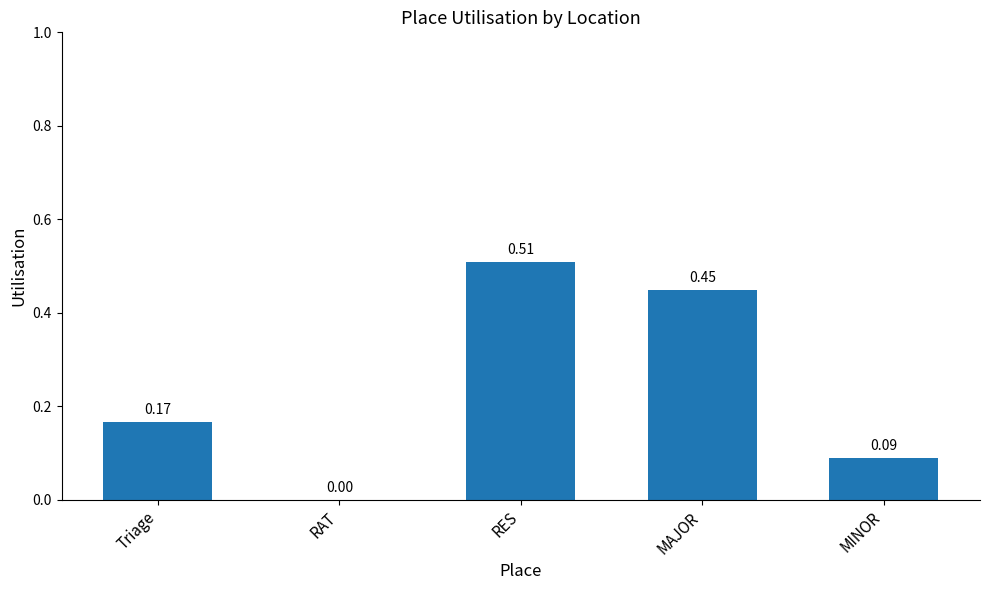

What is the sum of all values?

1.2